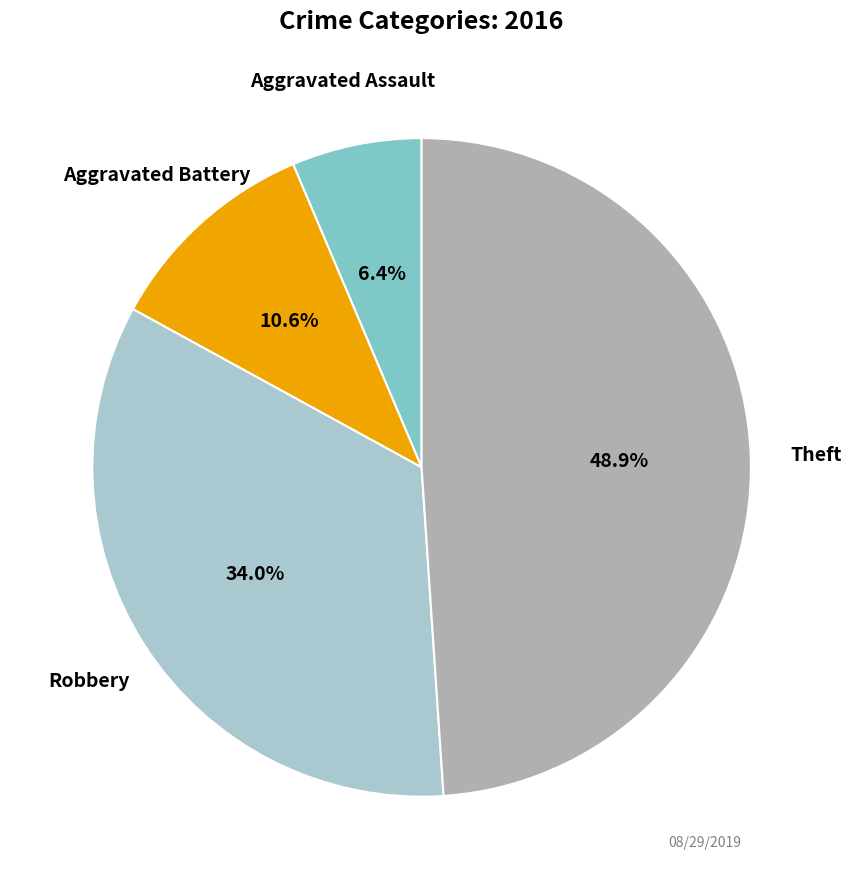

Does any single category account for the majority?

No